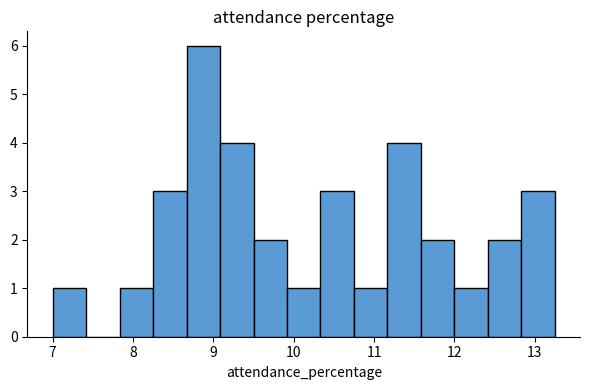

Over which range of the x-axis is the bar tallest?

8.7 to 9.1